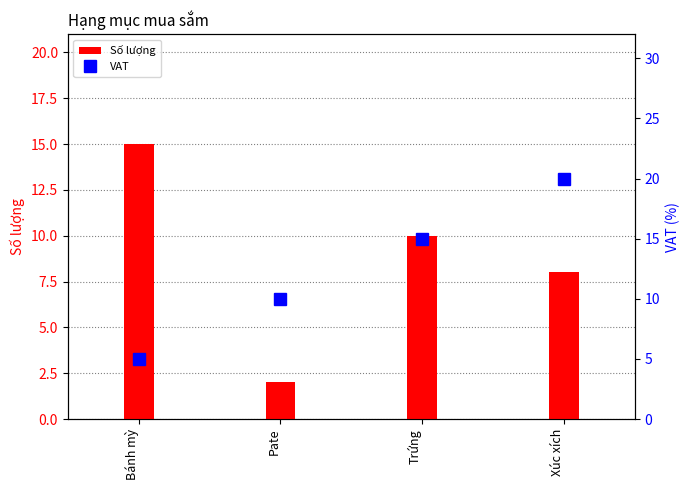

Reading left to right, what are all the values shown in this chart?

Số lượng: Bánh mỳ=15	Pate=2	Trứng=10	Xúc xích=8
VAT: Bánh mỳ=5	Pate=10	Trứng=15	Xúc xích=20